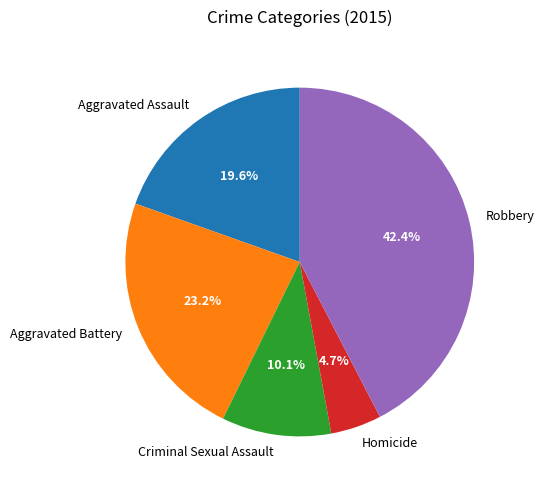

What is the total percentage of Aggravated Battery and Robbery?

65.6%